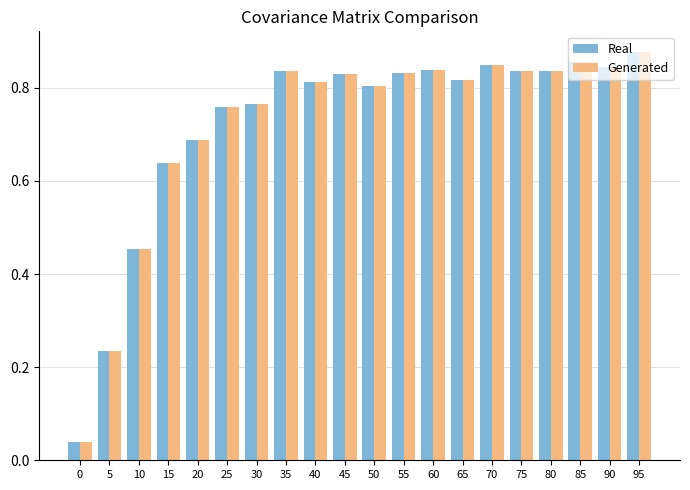

Which category has the highest value in the Real series?

95